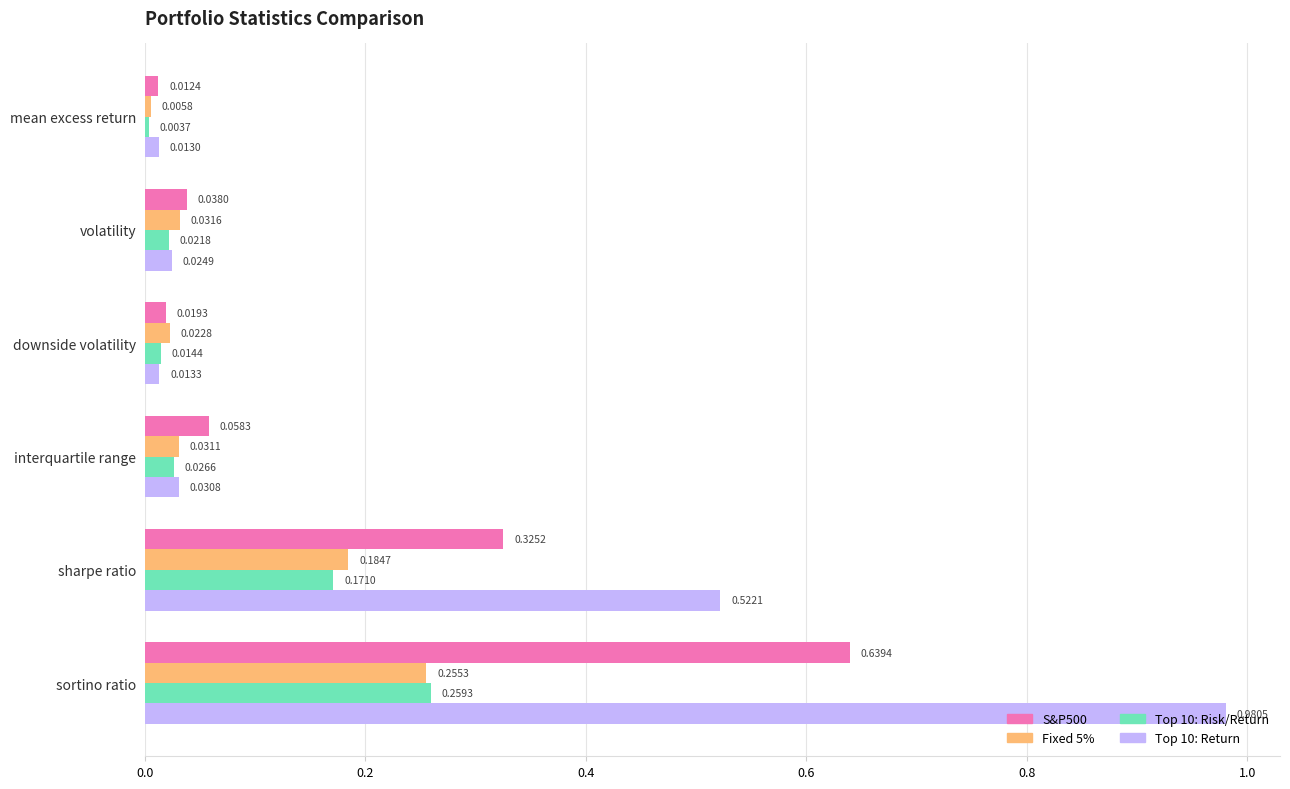

Which category has the highest value in the Top 10: Return series?

sortino ratio